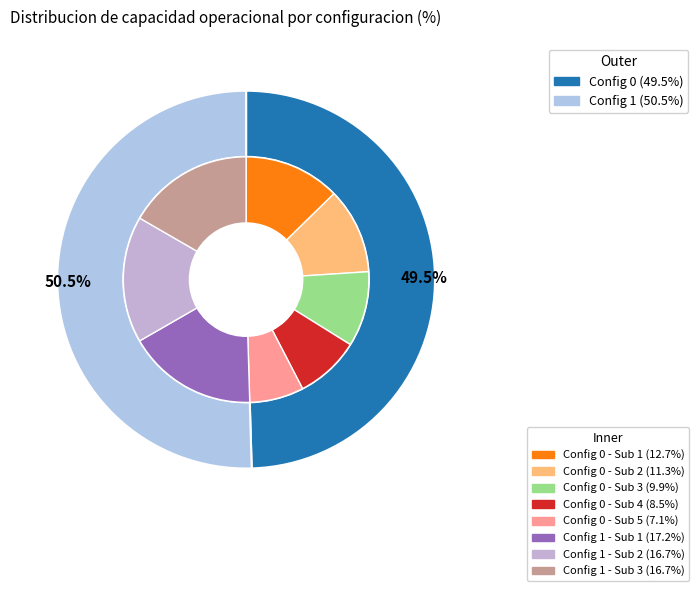

To the nearest percent, what is the difference between the 1 and 0 slice percentages?

1%